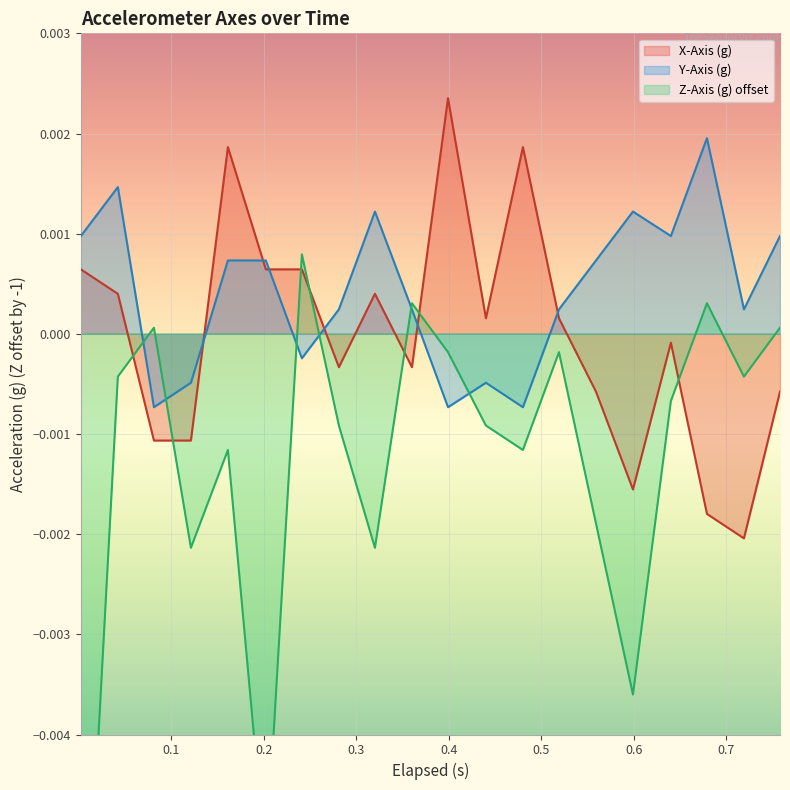

How many negative values does the Y-Axis (g) series have?

6